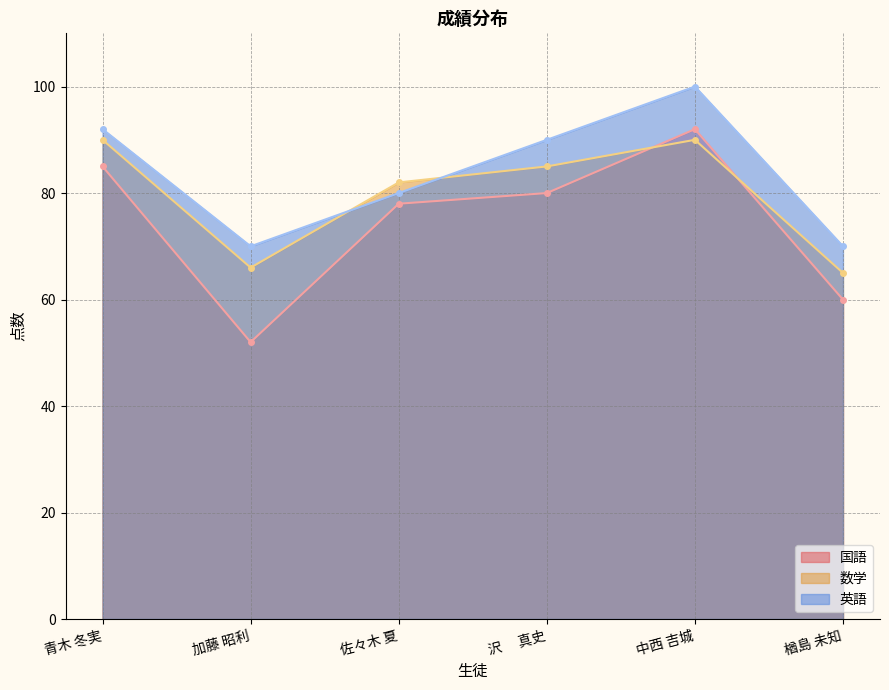

True or false: 英語 and 国語 intersect in this chart.

False